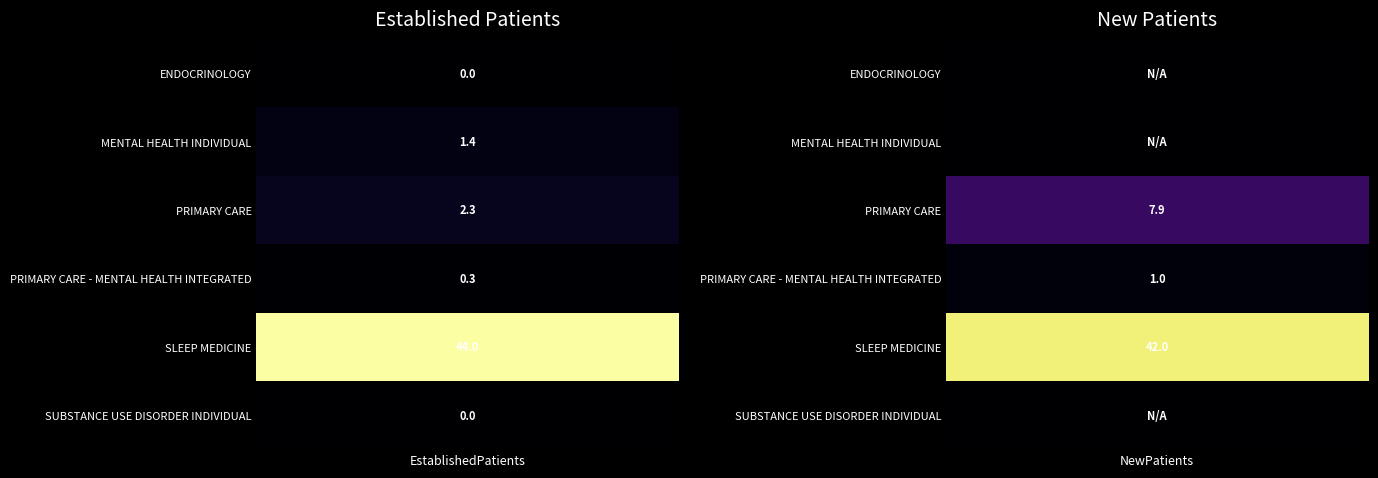

How many categories are shown in the chart?

2